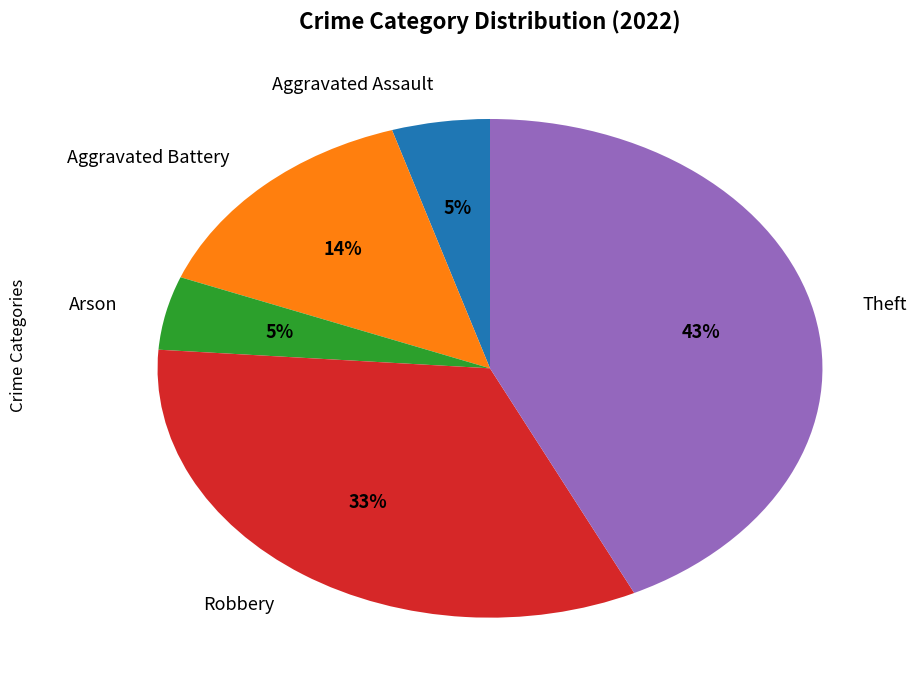

Which slice is the largest?

Theft